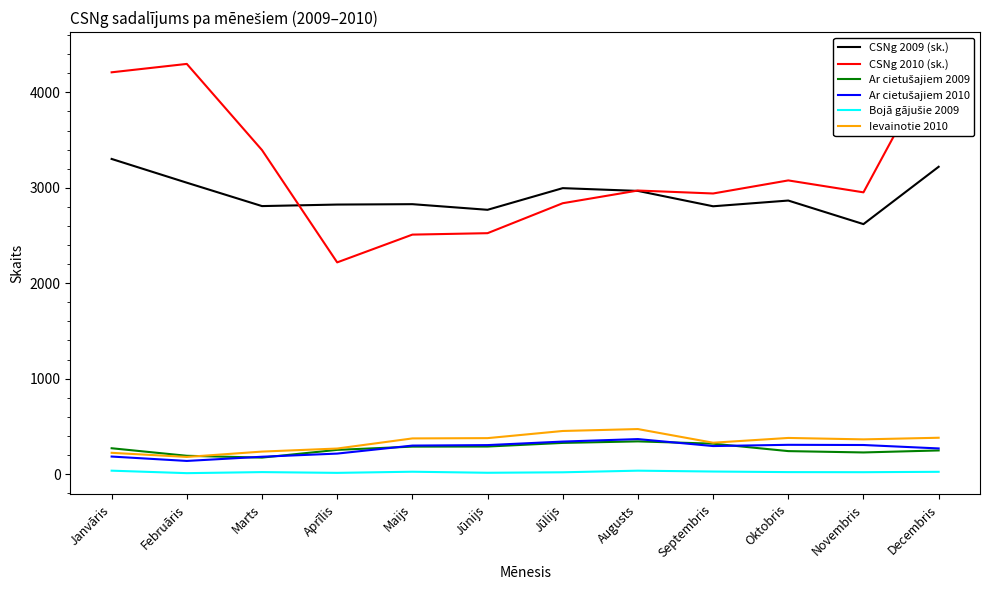

What is the sum of the Ievainotie 2010 values at Aprīlis and Marts?

502